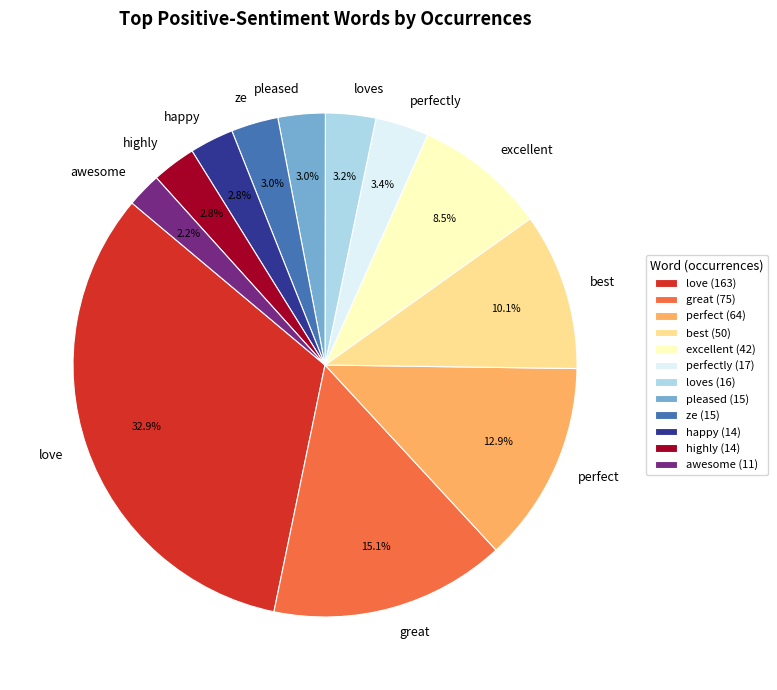

How many slices are in this pie chart?

12